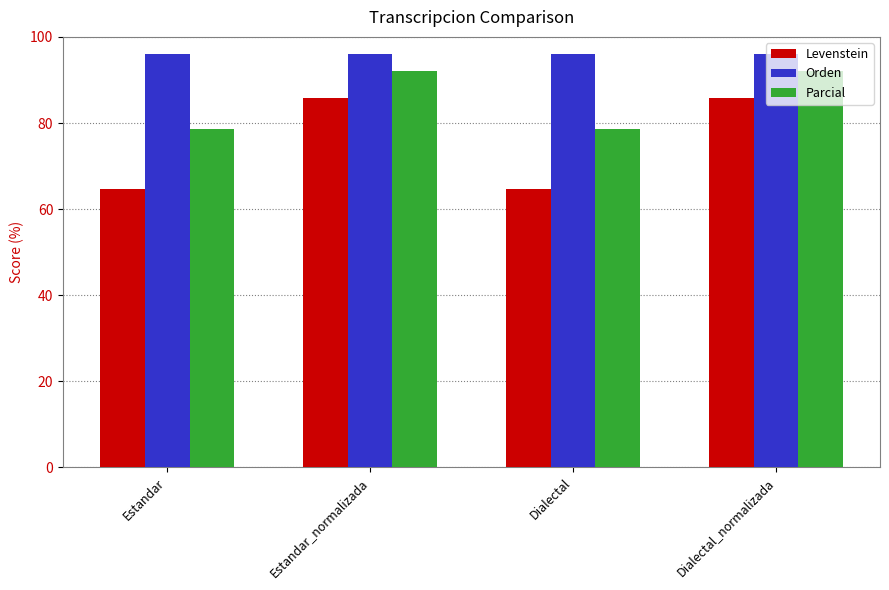

What is the greatest value displayed?

96.0